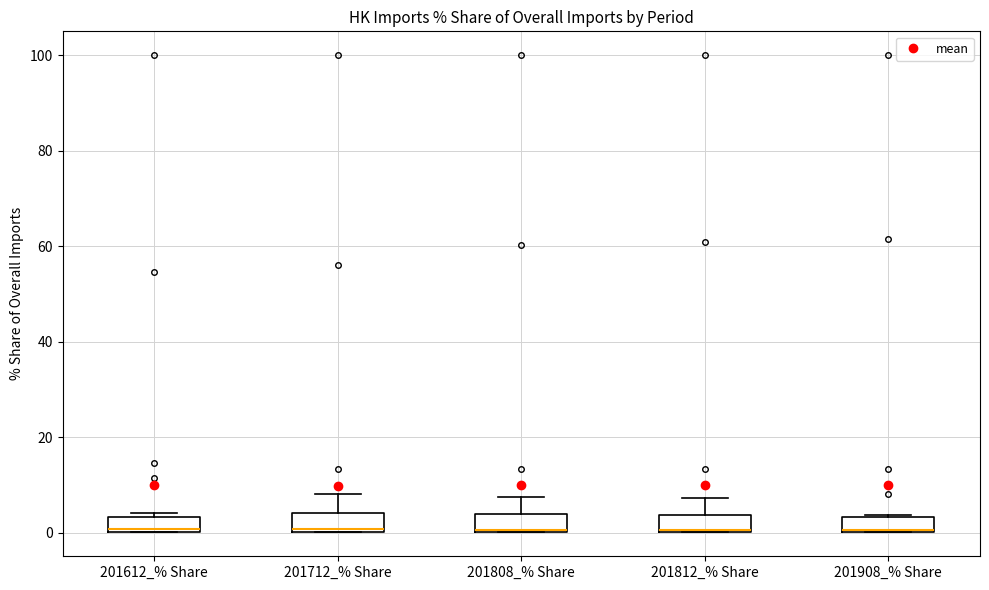

Reading left to right, read every box against the y-axis: the position of its median line, the range the box covers, and the ends of its whiskers. The values are not printed on the chart, so give them approximately, as read against the axis.

201612_% Share: median 0, box 0 to 4, whiskers 0 to 4 (just above the box's upper edge)
201712_% Share: median 0, box 0 to 4, whiskers 0 to 8
201808_% Share: median 0 (drawn on the box's lower edge), box 0 to 4, whiskers 0 to 8
201812_% Share: median 0 (drawn on the box's lower edge), box 0 to 4, whiskers 0 to 8
201908_% Share: median 0 (drawn on the box's lower edge), box 0 to 4, whiskers 0 to 4